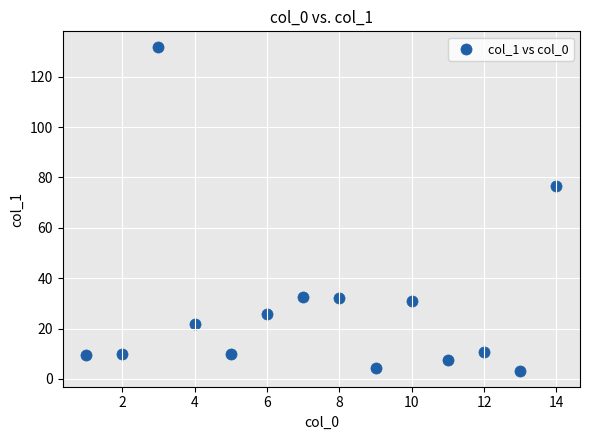

What is the range of Y values (max minus min)?

128.3